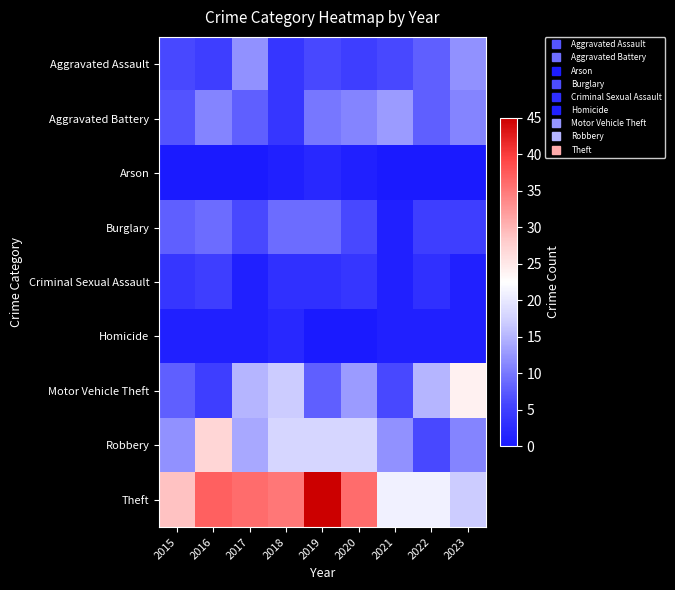

Reading right to left, what are all the values shown in this chart?

Aggravated Assault: 2023=12	2022=8	2021=6	2020=5	2019=6	2018=4	2017=12	2016=5	2015=6
Aggravated Battery: 2023=11	2022=8	2021=13	2020=11	2019=10	2018=4	2017=8	2016=11	2015=7
Arson: 2023=0	2022=0	2021=0	2020=1	2019=2	2018=1	2017=0	2016=0	2015=0
Burglary: 2023=5	2022=5	2021=1	2020=6	2019=9	2018=9	2017=6	2016=9	2015=8
Criminal Sexual Assault: 2023=1	2022=3	2021=1	2020=4	2019=3	2018=3	2017=1	2016=5	2015=4
Homicide: 2023=1	2022=1	2021=1	2020=0	2019=0	2018=2	2017=1	2016=1	2015=1
Motor Vehicle Theft: 2023=24	2022=15	2021=6	2020=13	2019=8	2018=17	2017=15	2016=5	2015=8
Robbery: 2023=11	2022=6	2021=12	2020=18	2019=18	2018=18	2017=14	2016=27	2015=12
Theft: 2023=17	2022=21	2021=21	2020=36	2019=45	2018=35	2017=36	2016=37	2015=29